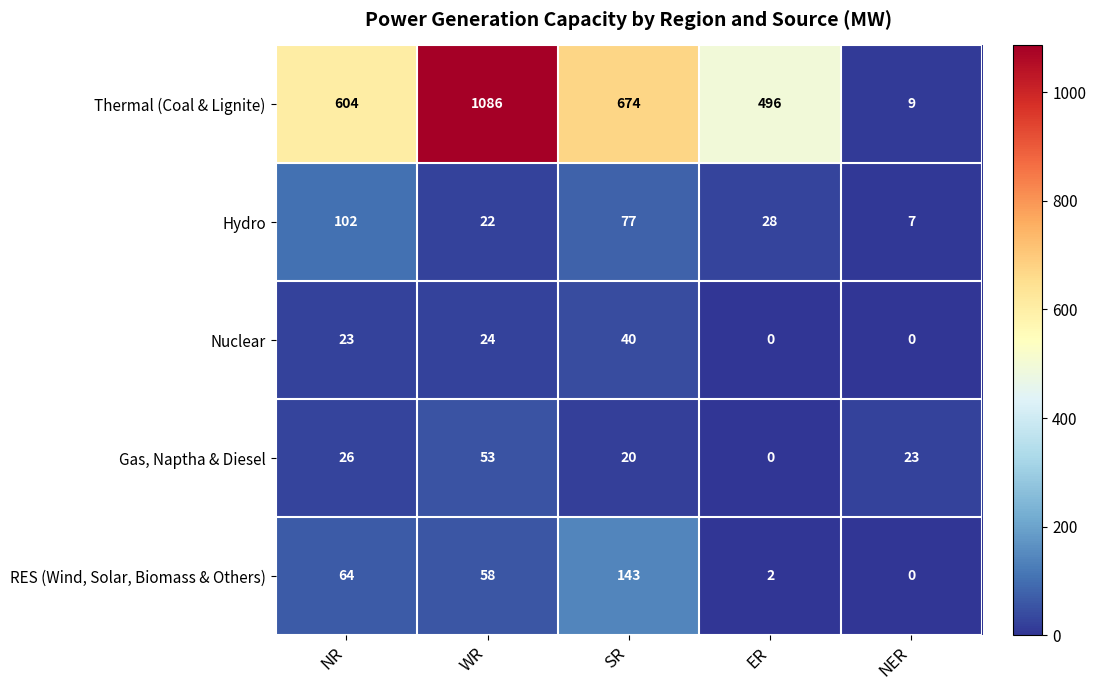

What is the average value of the Gas, Naptha & Diesel series?

24